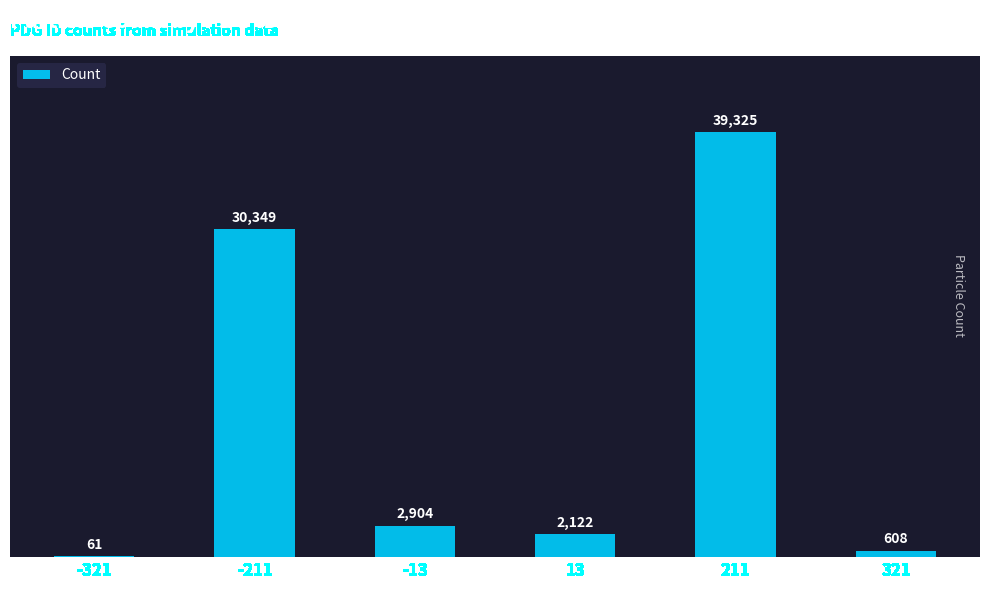

What is the maximum value shown in the chart?

39325